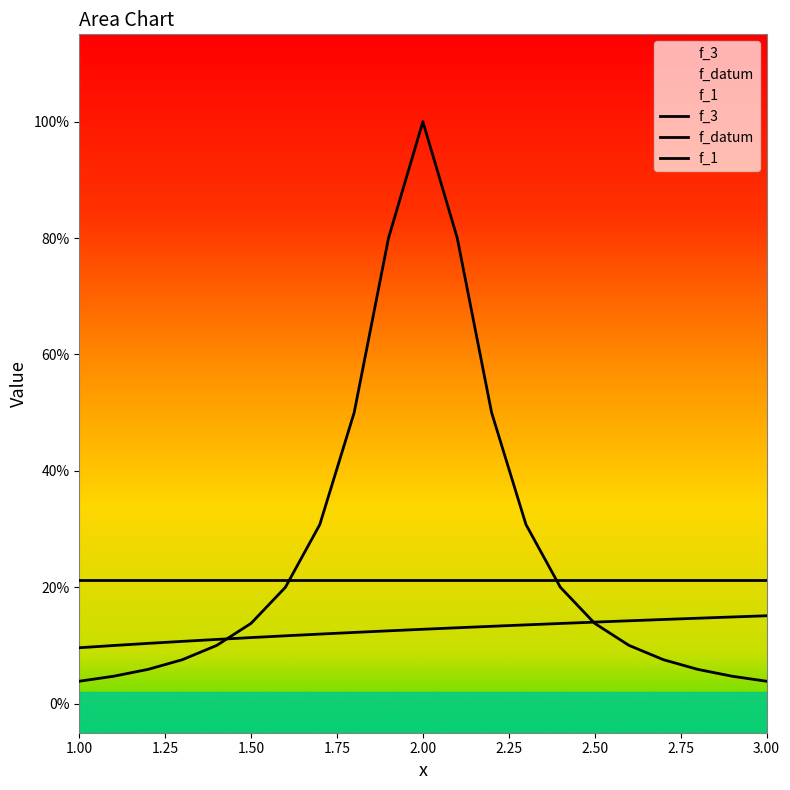

Does the chart display data point markers on the line(s)?

No